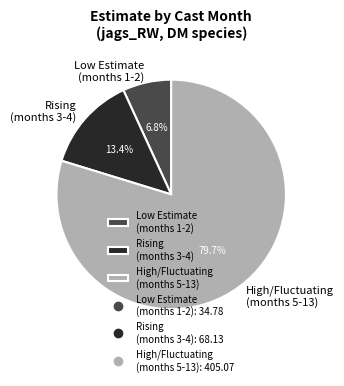

Combined, what portion of the pie is Rising (months 3-4) and High/Fluctuating (months 5-13)?

93.2%